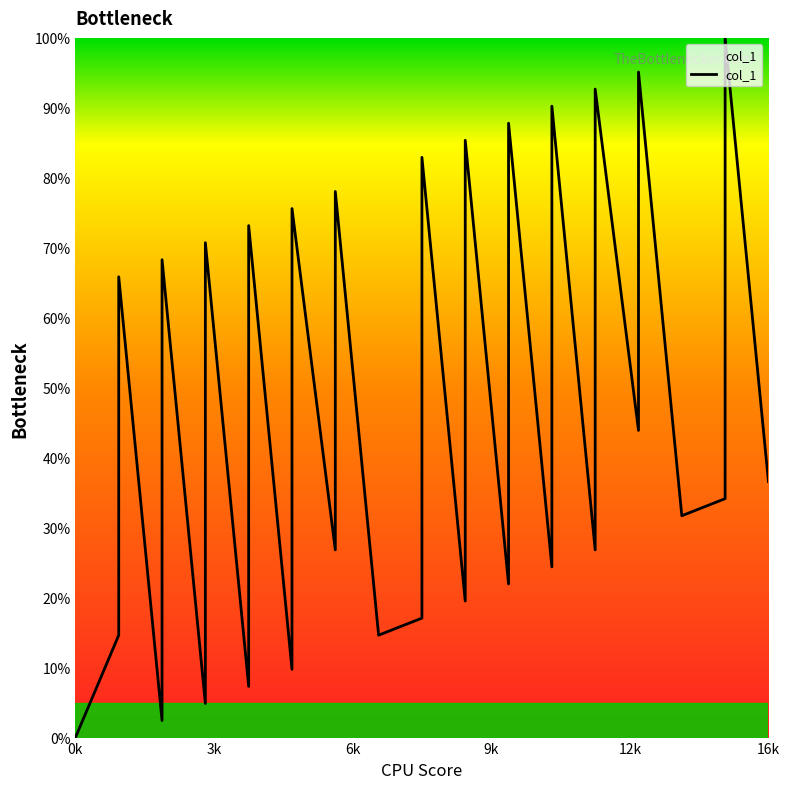

How many interior local peaks (higher than both neighbors) does the data have?

13